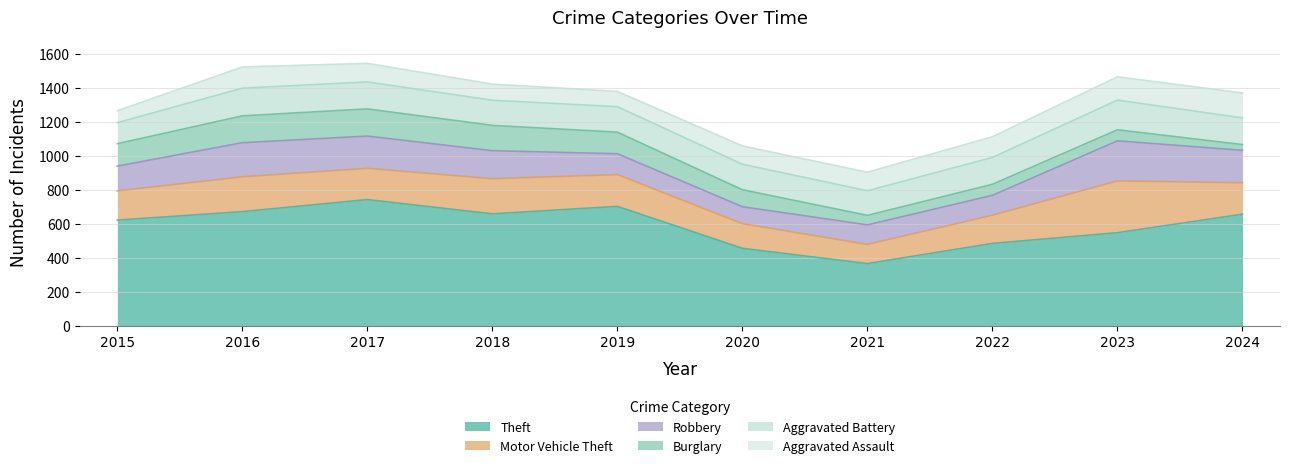

What is the highest value of the Aggravated Assault series?

147